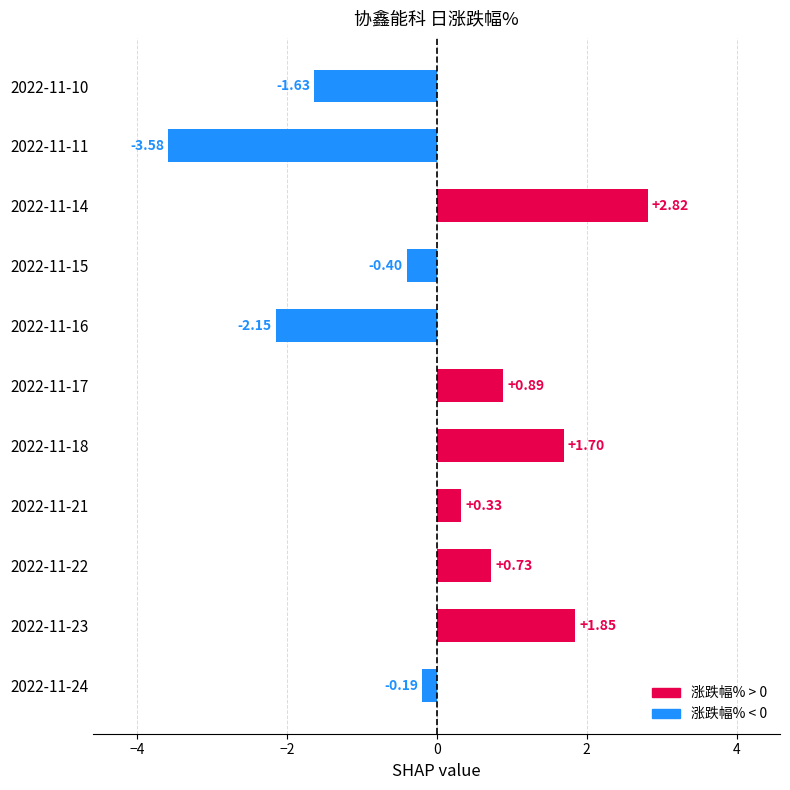

Which has a higher value, 2022-11-14 or 2022-11-15?

2022-11-14